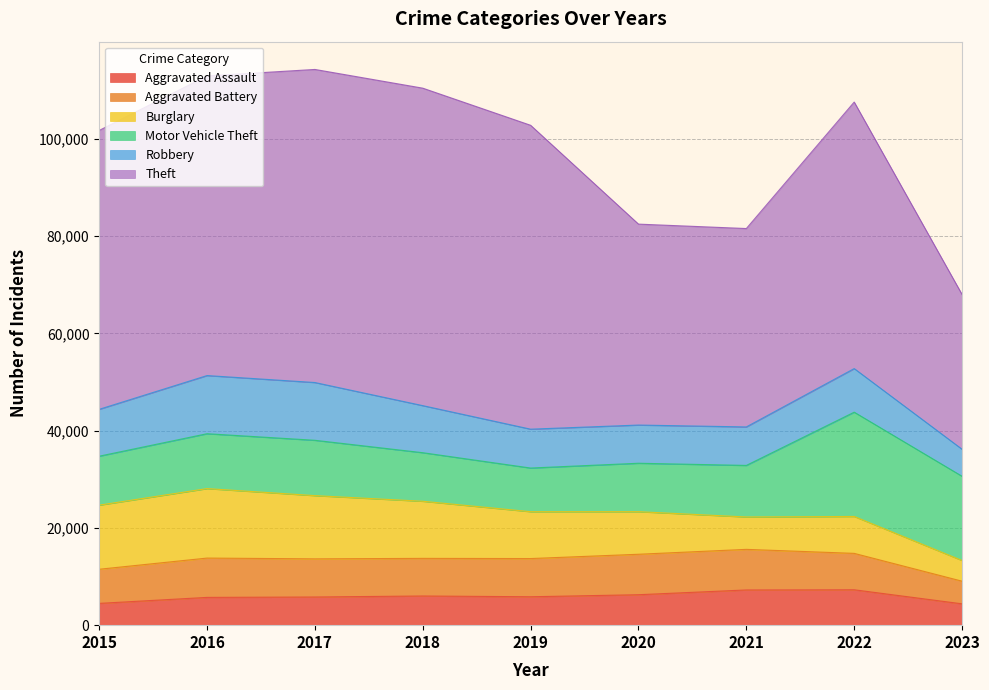

Does the chart display data point markers on the line(s)?

No